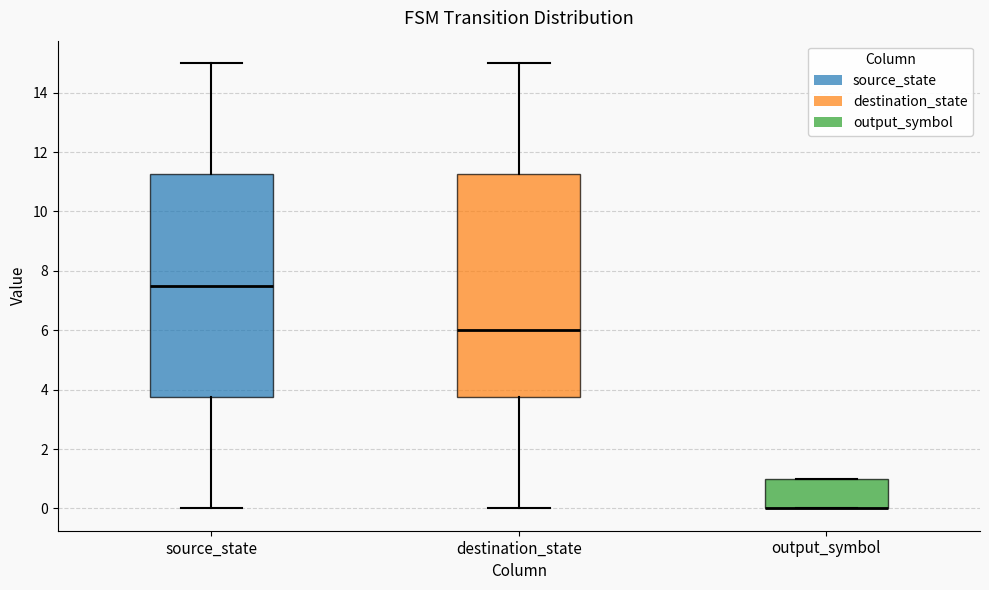

Reading left to right, transcribe this box plot: for each box, give where its median line is, the range the box spans, and where its two whiskers end, as read against the y-axis. The values are not printed on the chart, so give them approximately, as read against the axis.

source_state: median 7.6, box 3.8 to 11.2, whiskers 0.0 to 15.0
destination_state: median 6.0, box 3.8 to 11.2, whiskers 0.0 to 15.0
output_symbol: median 0.0 (drawn on the box's lower edge), box 0.0 to 1.0, whiskers 0.0 to 1.0